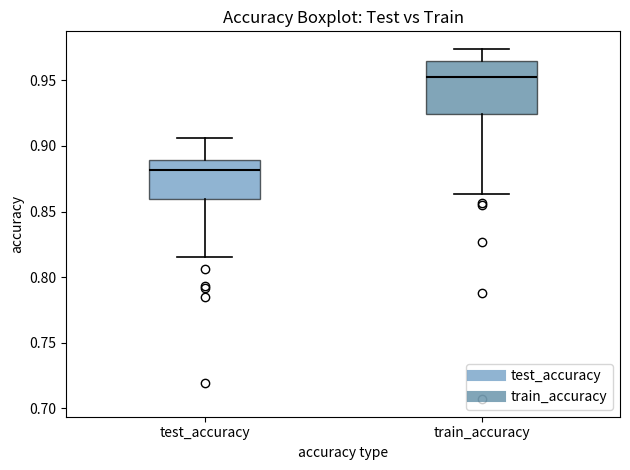

Comparing the boxes themselves (not the whiskers), which one is the tallest?

train_accuracy